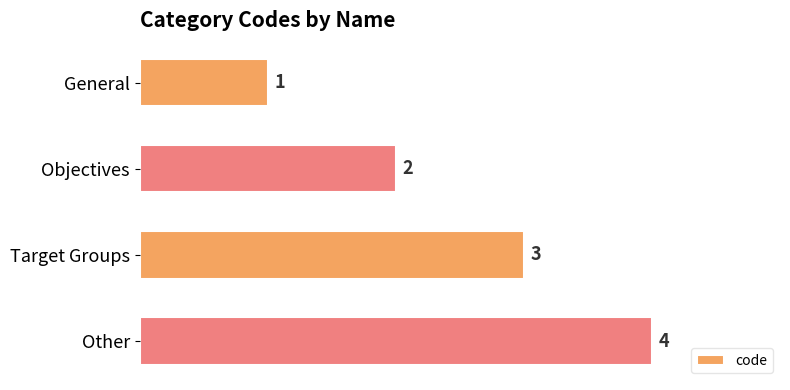

What is the difference between the values at Other and General?

3